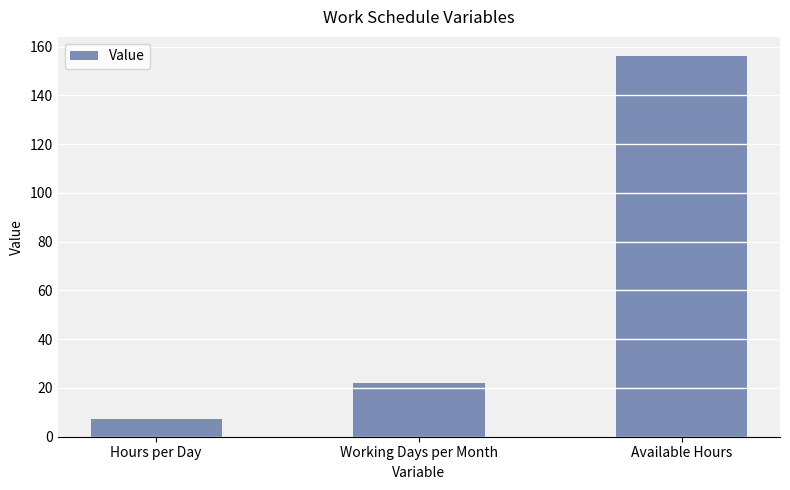

What is the change in value from Hours per Day to Working Days per Month?

+14.9